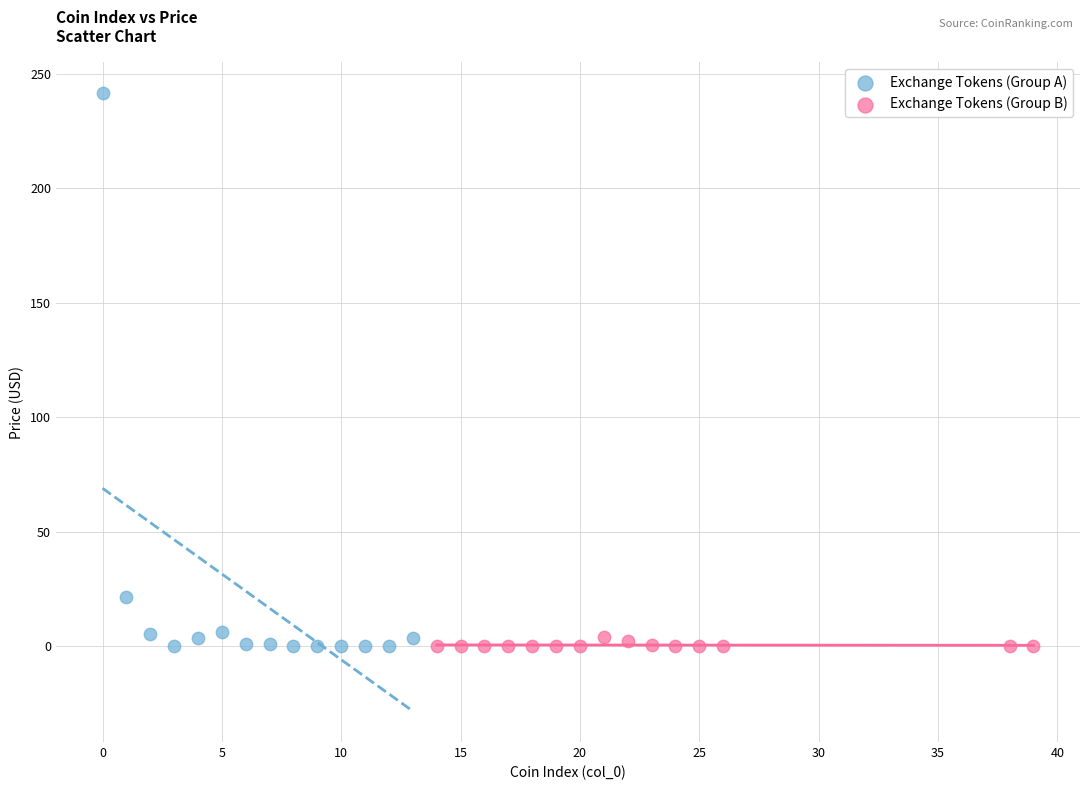

Which series has the widest spread of Y values?

Exchange Tokens (Group A)